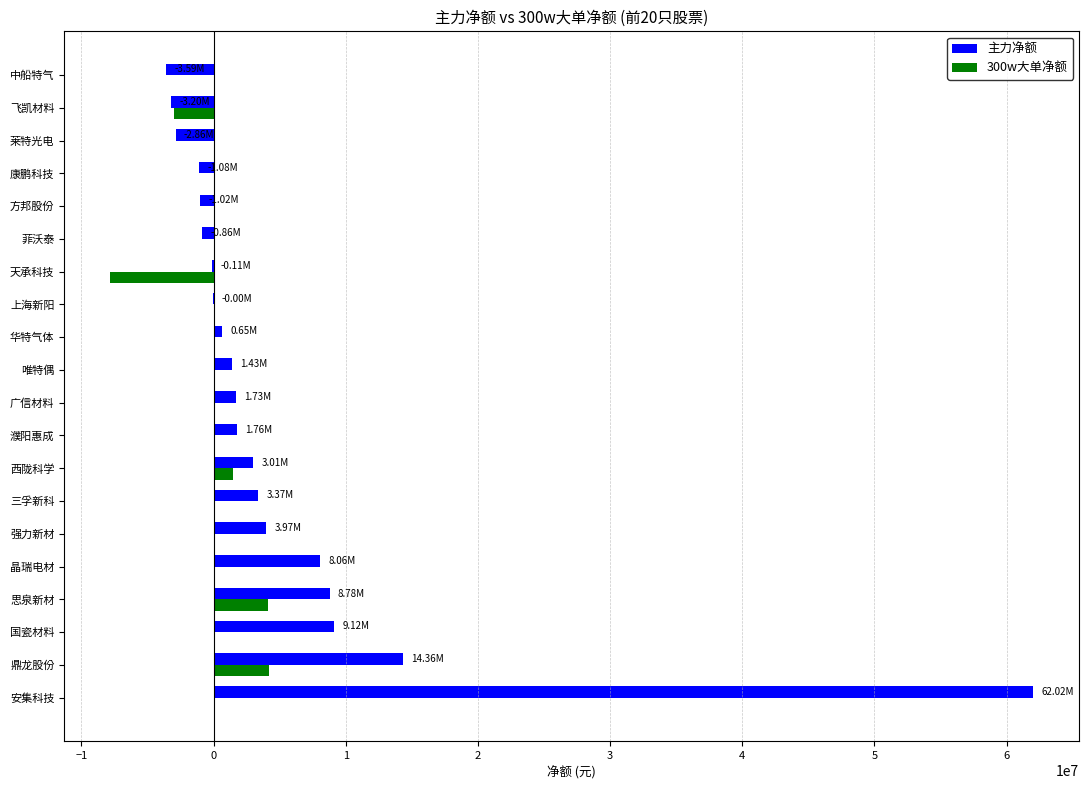

Which series changed the most between 晶瑞电材 and 中船特气?

主力净额